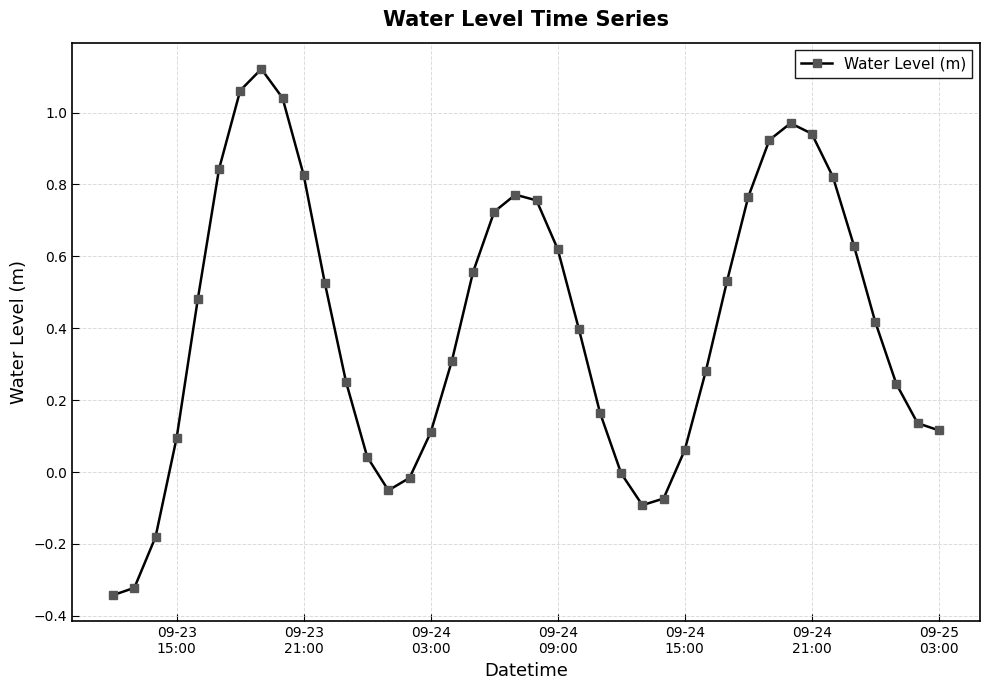

How many interior local valleys (lower than both neighbors) does the data have?

2